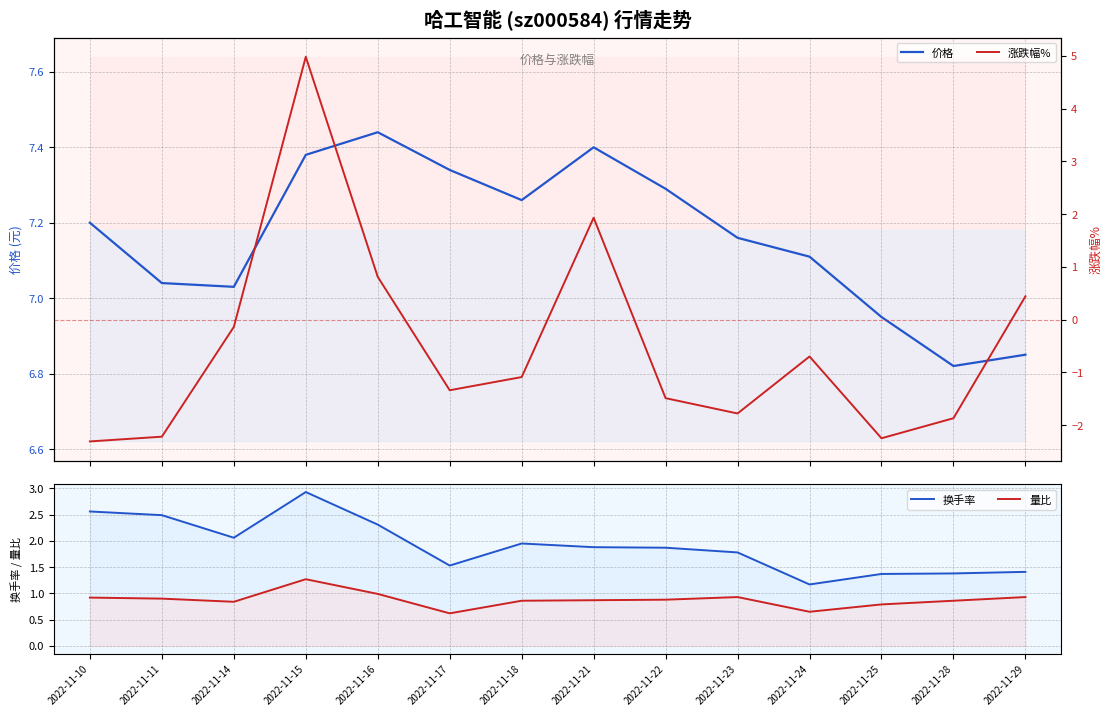

What is the value of the 量比 point at the 1st from the left?

0.9